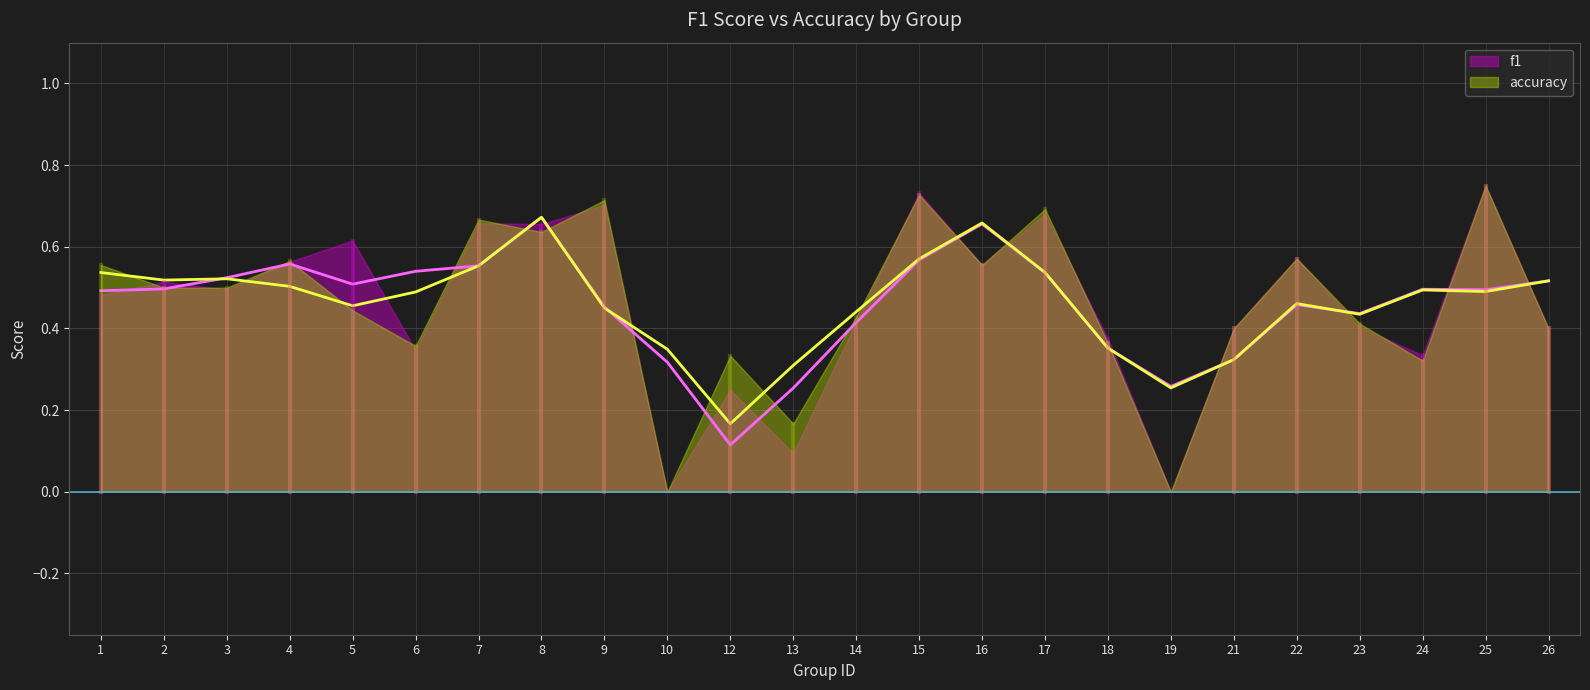

At which category is the sum across all series the highest?

25